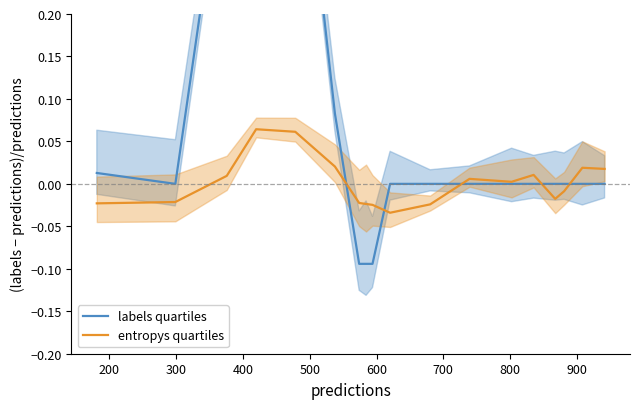

Is this an area chart (filled region under the line)?

No